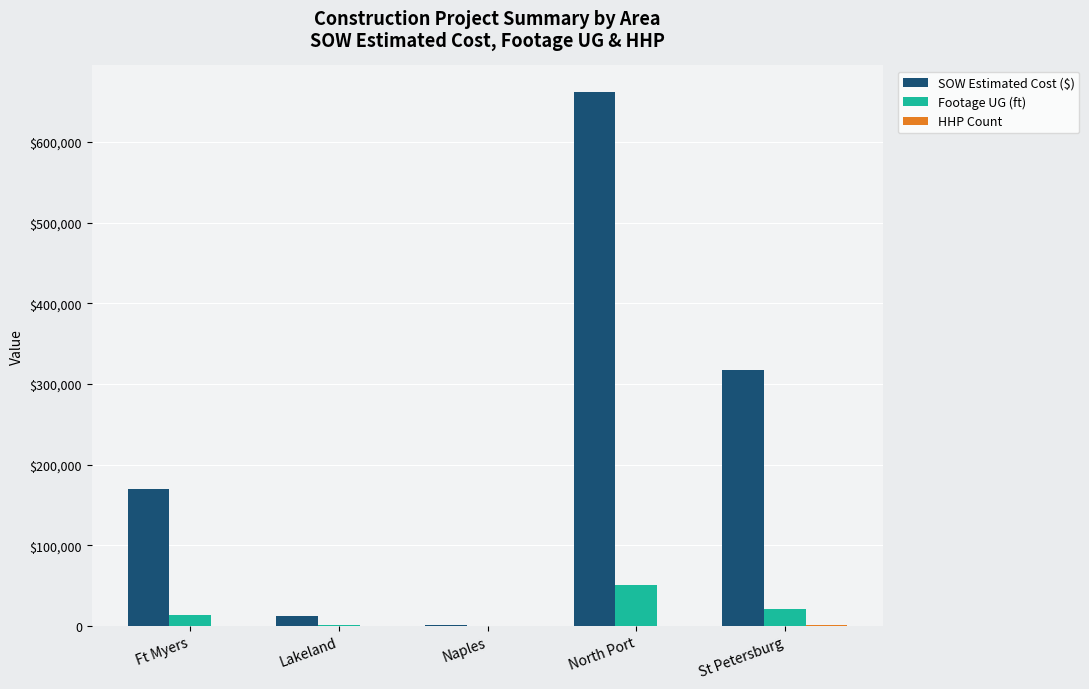

Reading left to right, what are all the values shown in this chart?

SOW Estimated Cost ($): Ft Myers=169870.5	Lakeland=12886.4	Naples=1343.9	North Port=661673.5	St Petersburg=316981.0
Footage UG (ft): Ft Myers=13411.0	Lakeland=884.0	Naples=74.0	North Port=50551.0	St Petersburg=21048.0
HHP Count: Ft Myers=0.0	Lakeland=0.0	Naples=0.0	North Port=513.0	St Petersburg=776.0